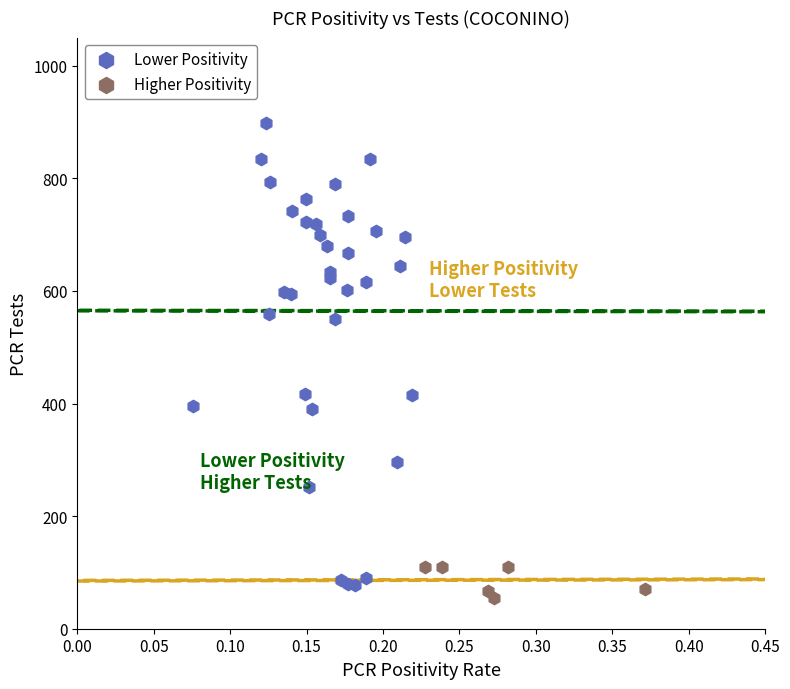

Which series reaches the minimum Y coordinate?

Higher Positivity